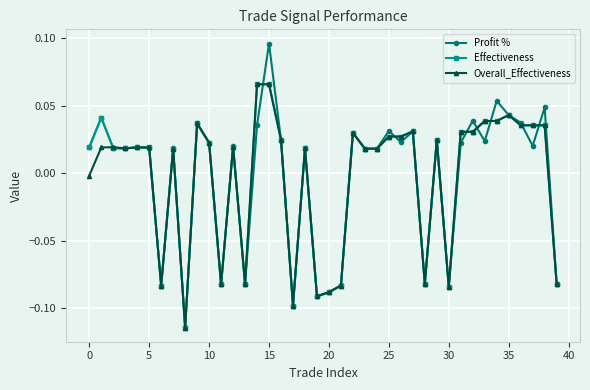

Which series has the widest spread of values?

Profit %